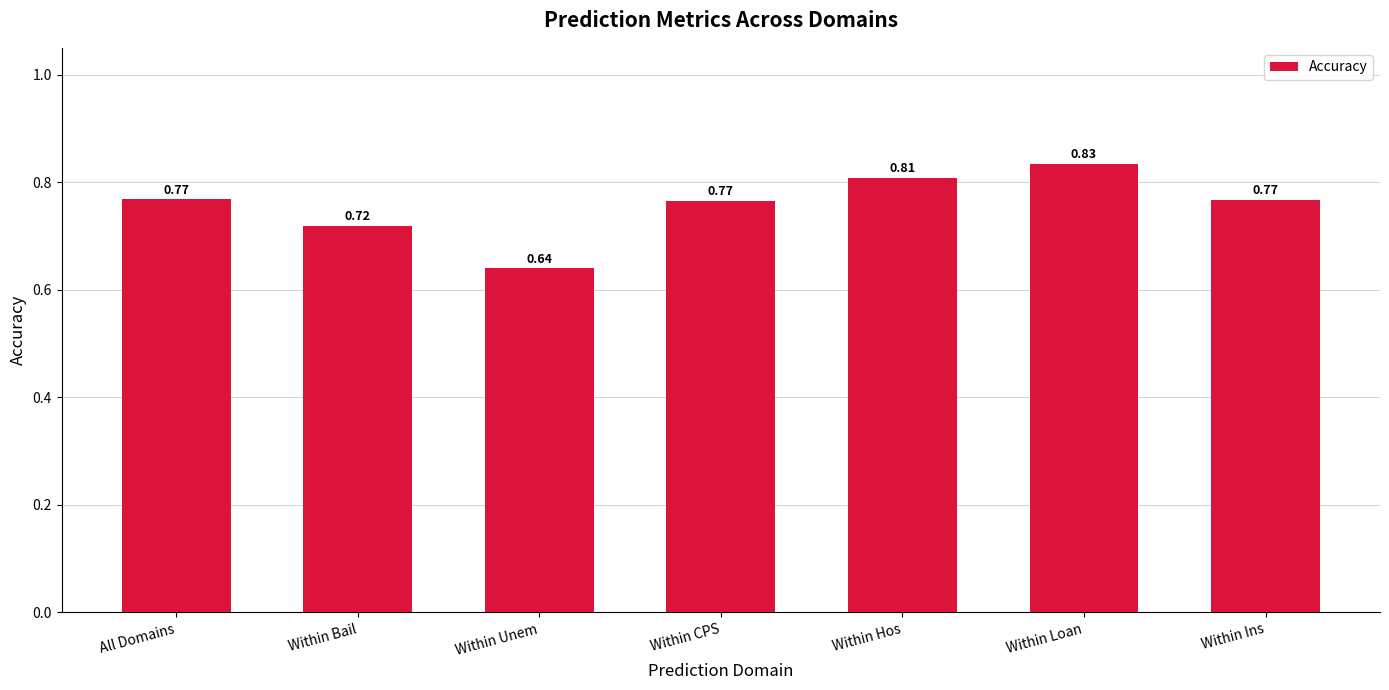

What is the change in value from Within CPS to Within Loan?

+0.1